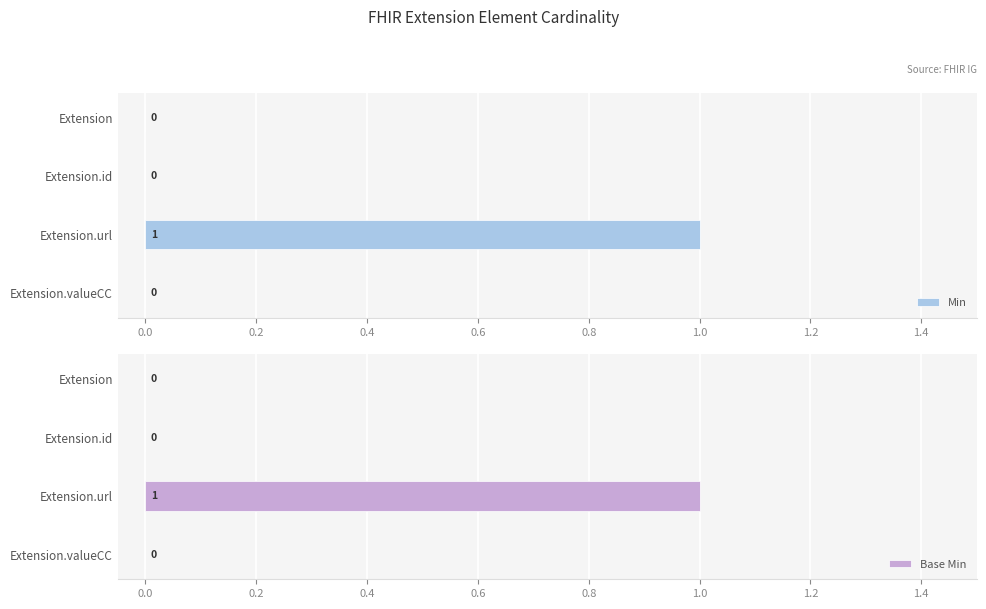

The Min series shows 1 at Extension. True or false?

False